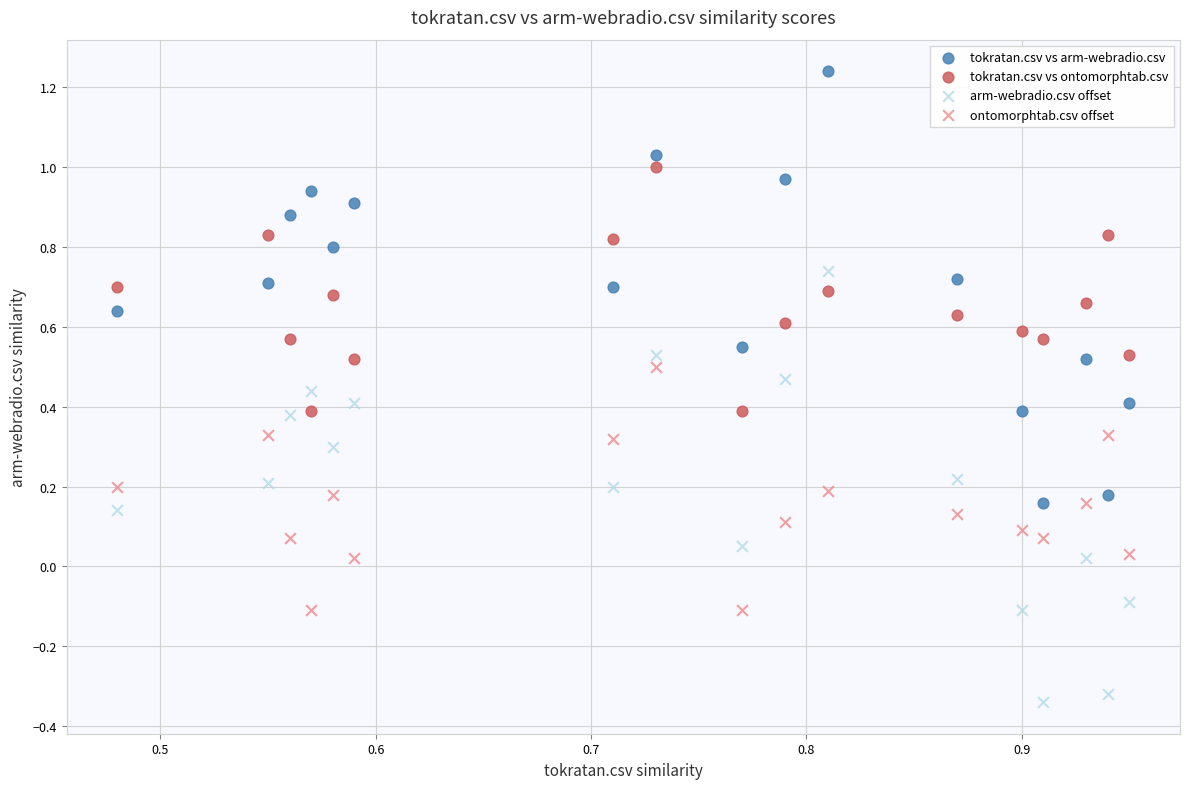

Which series reaches the minimum Y coordinate?

arm-webradio.csv offset